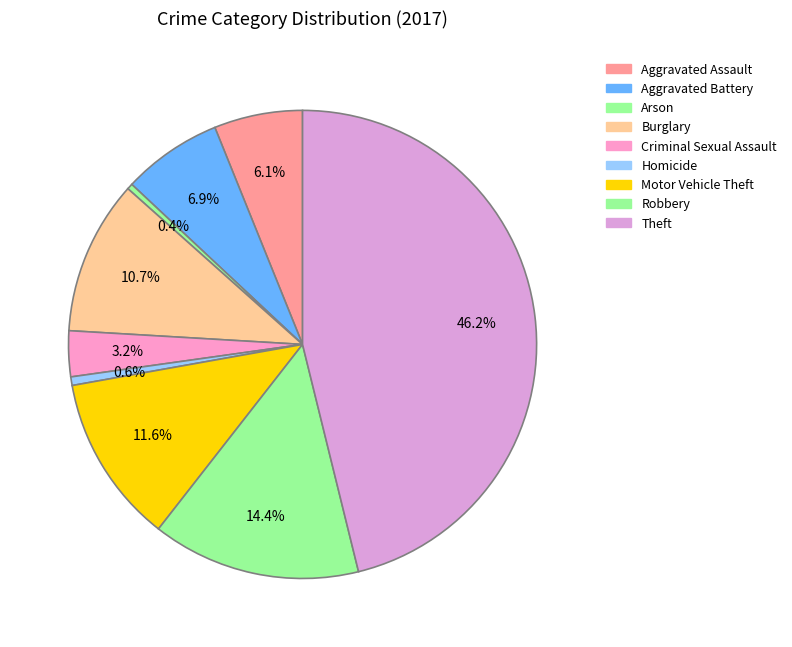

Is there any slice that represents more than half of the pie?

No